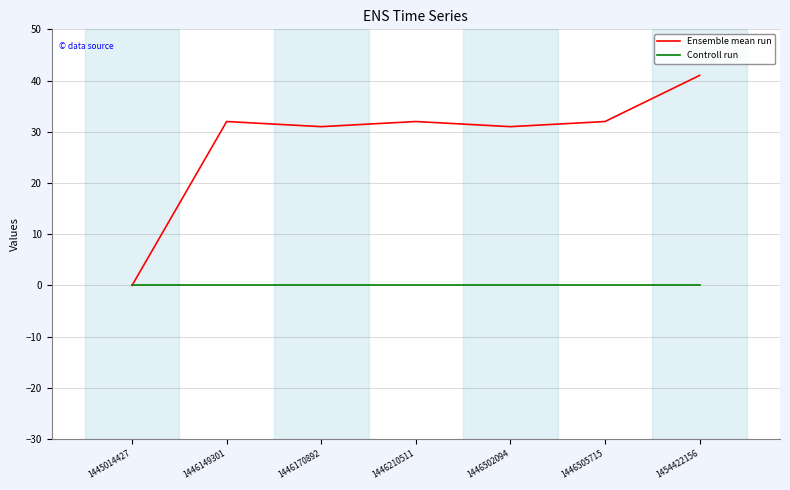

True or false: Ensemble mean run has a value of 32 at 1446505715.

True